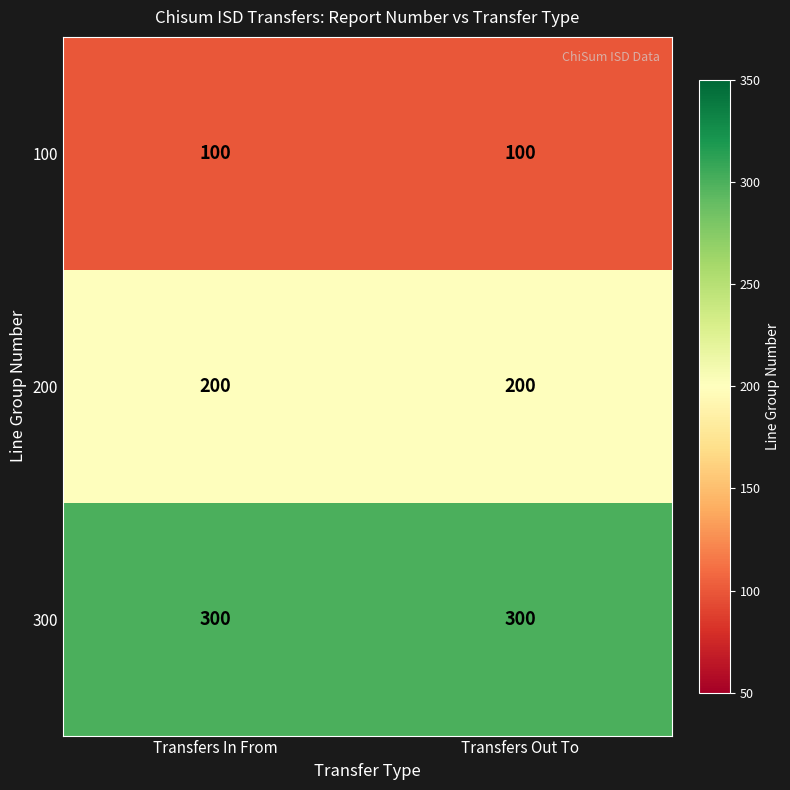

What is the minimum value shown in the chart?

100